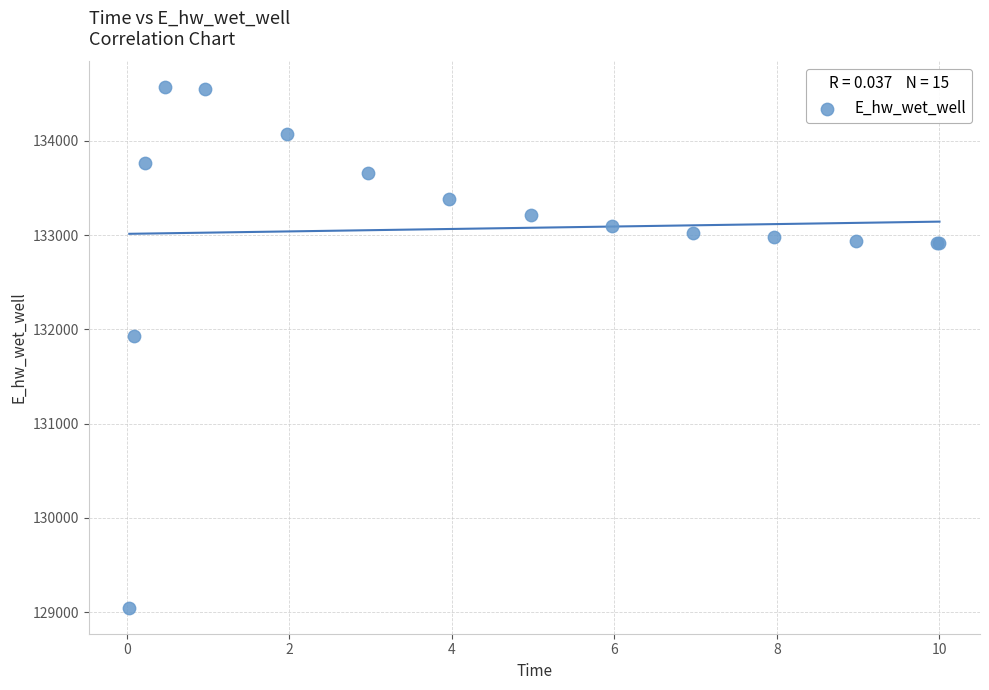

What Y value in the scatter plot is closest to 131806?

131926.4